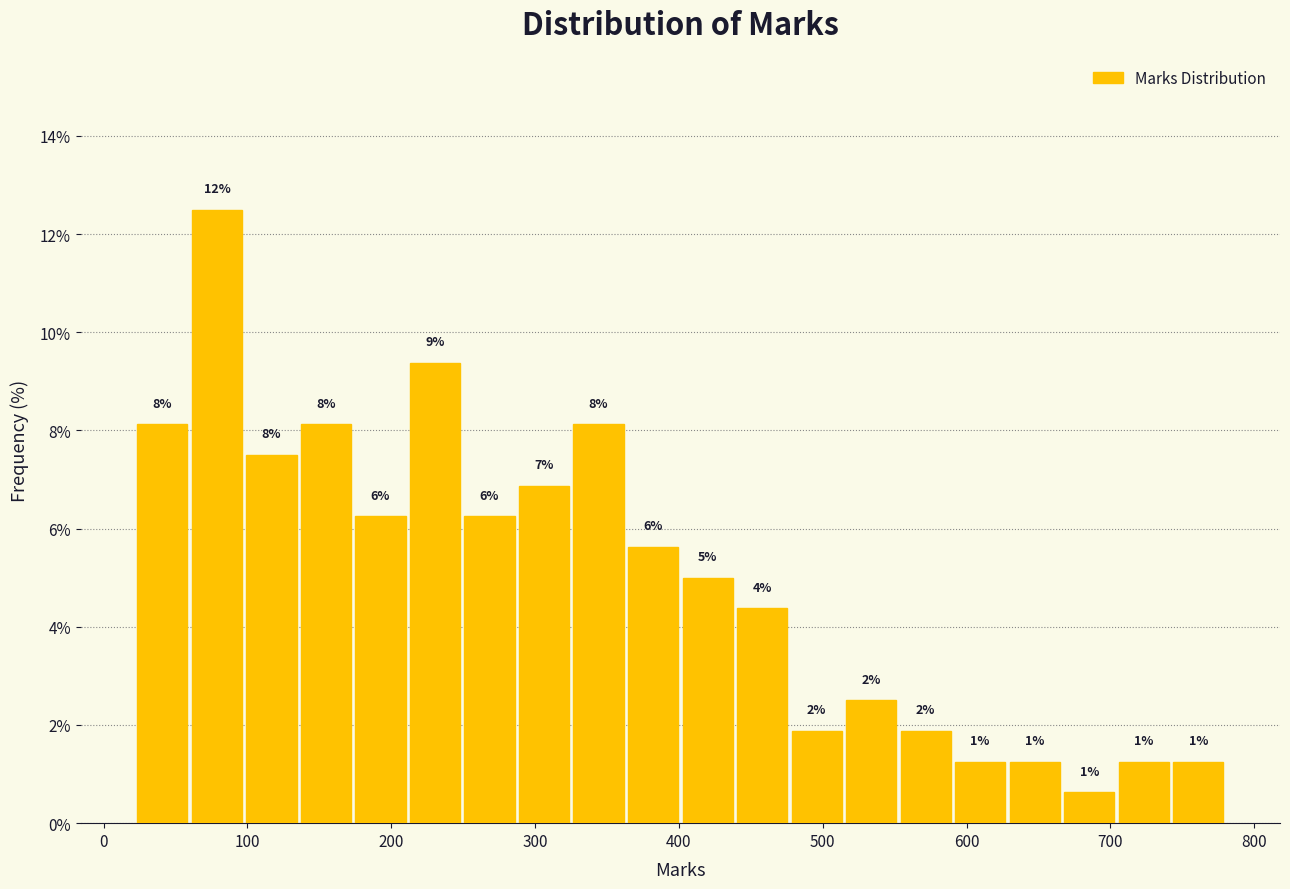

Read against the x-axis, roughly where is the centre of the tallest bar?

80